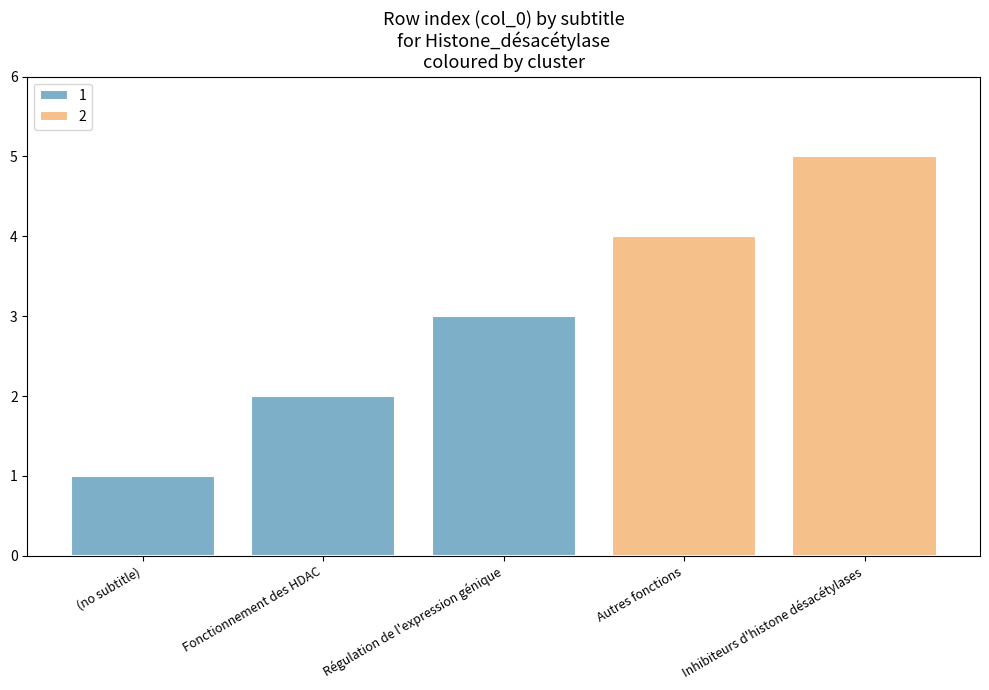

Rank the categories by 1 value from lowest to highest.

(no subtitle), Fonctionnement des HDAC, Régulation de l'expression génique